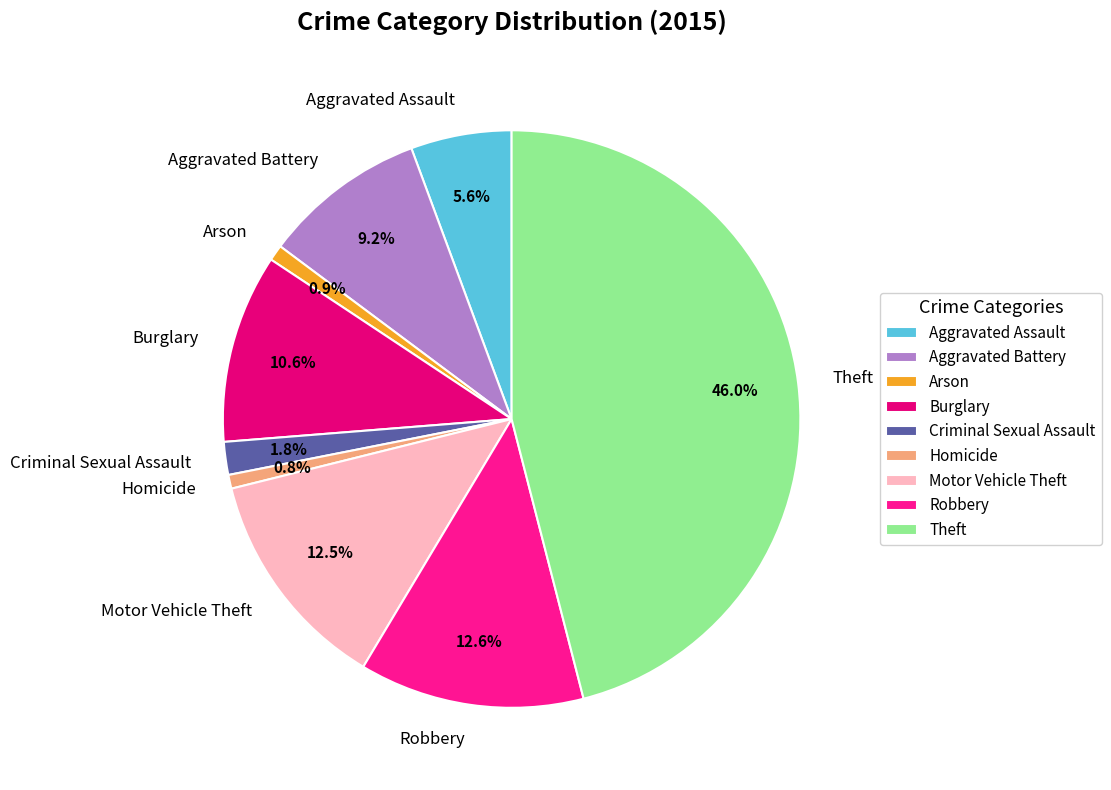

Does Burglary account for over 50% of the chart?

No